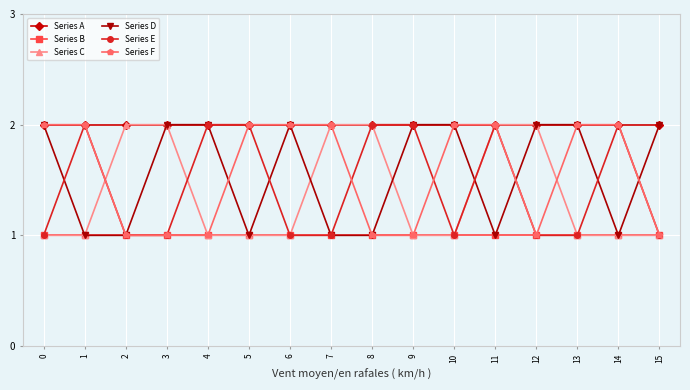

Read the Series C value at 9.

1